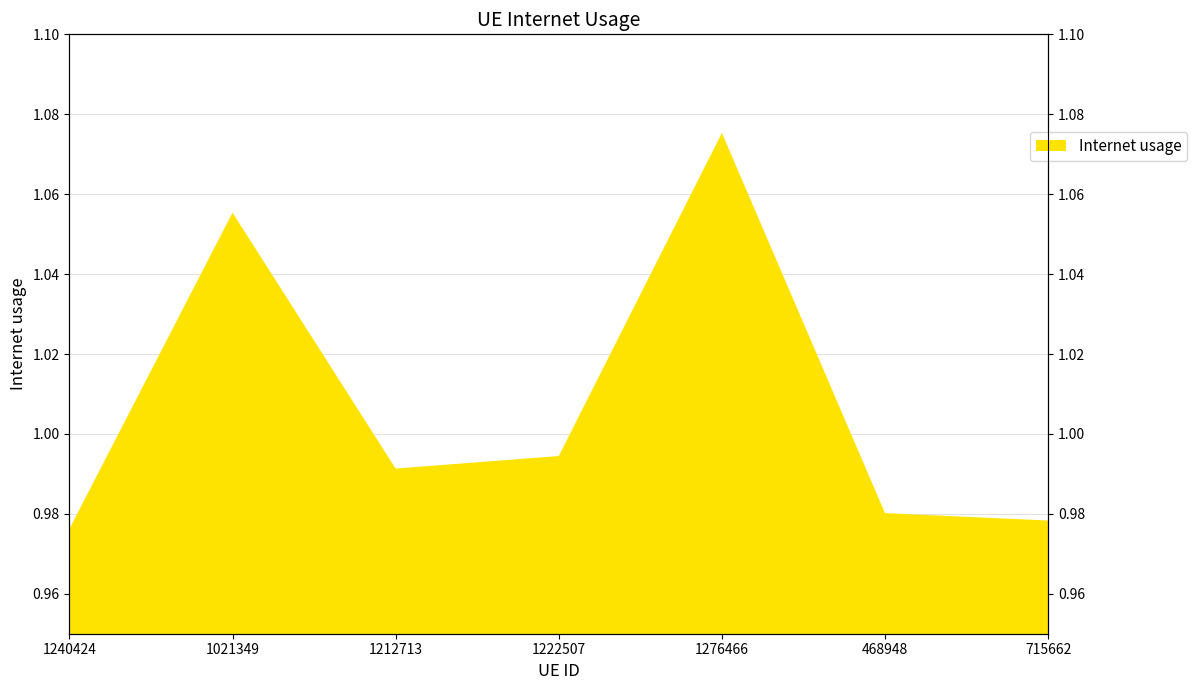

Does the chart display data point markers on the line(s)?

No